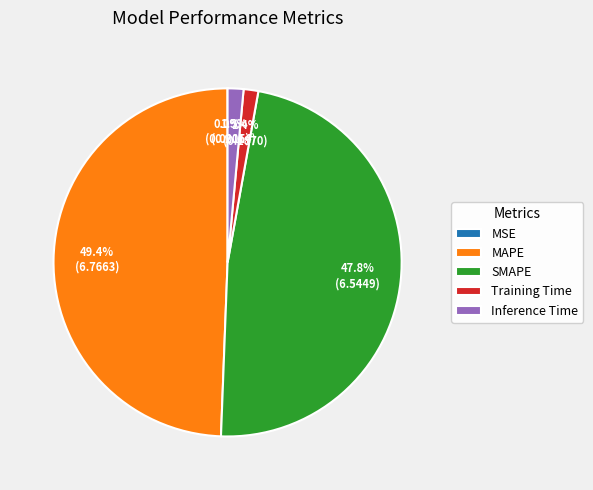

Which category has the biggest portion of the pie?

MAPE